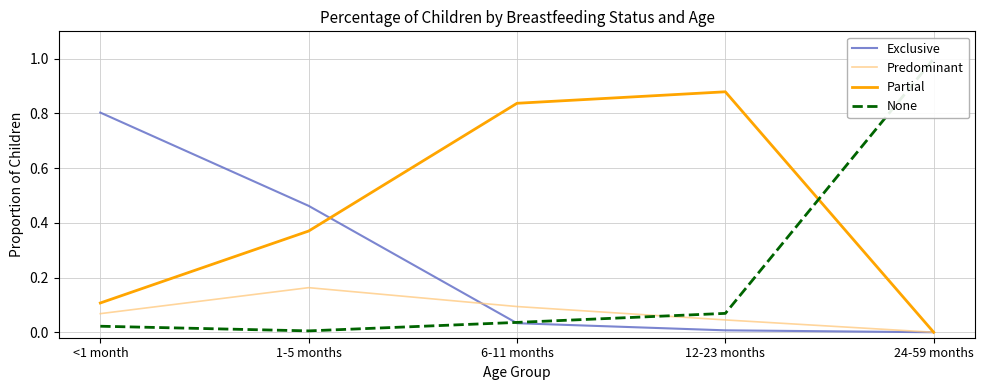

At which category is the sum across all series the highest?

<1 month